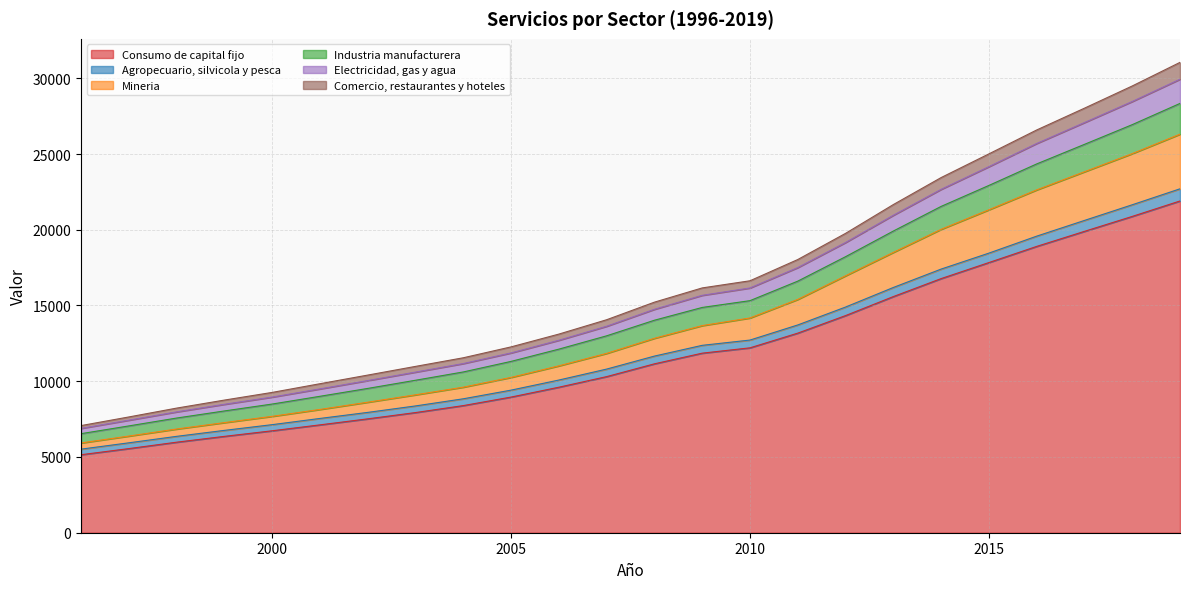

What are all the series names shown in the legend?

Consumo de capital fijo, Agropecuario, silvicola y pesca, Mineria, Industria manufacturera, Electricidad, gas y agua, Comercio, restaurantes y hoteles